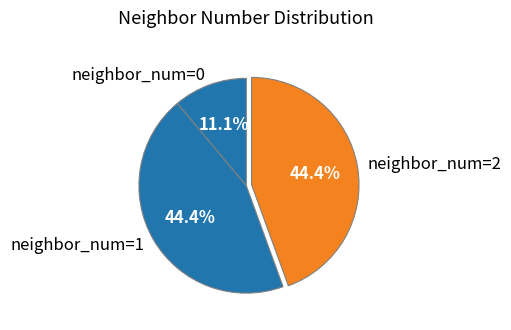

What is the smallest slice in the pie chart?

neighbor_num=0